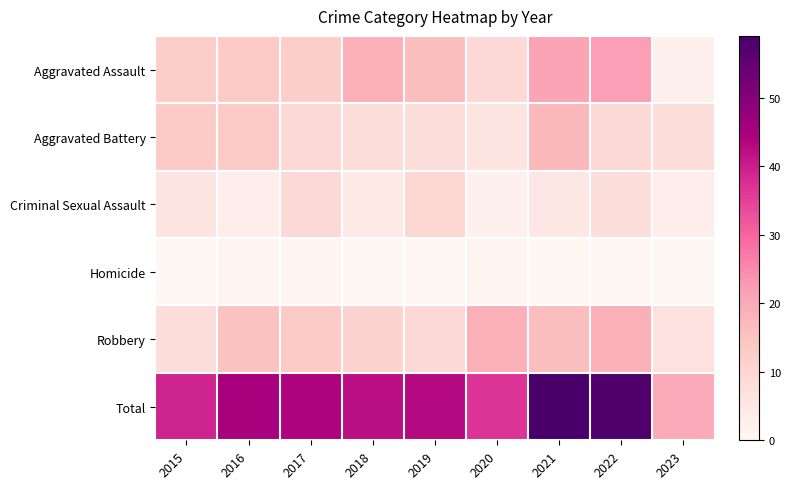

Rank the series at 2018 from lowest to highest value.

Homicide, Criminal Sexual Assault, Aggravated Battery, Robbery, Aggravated Assault, Total